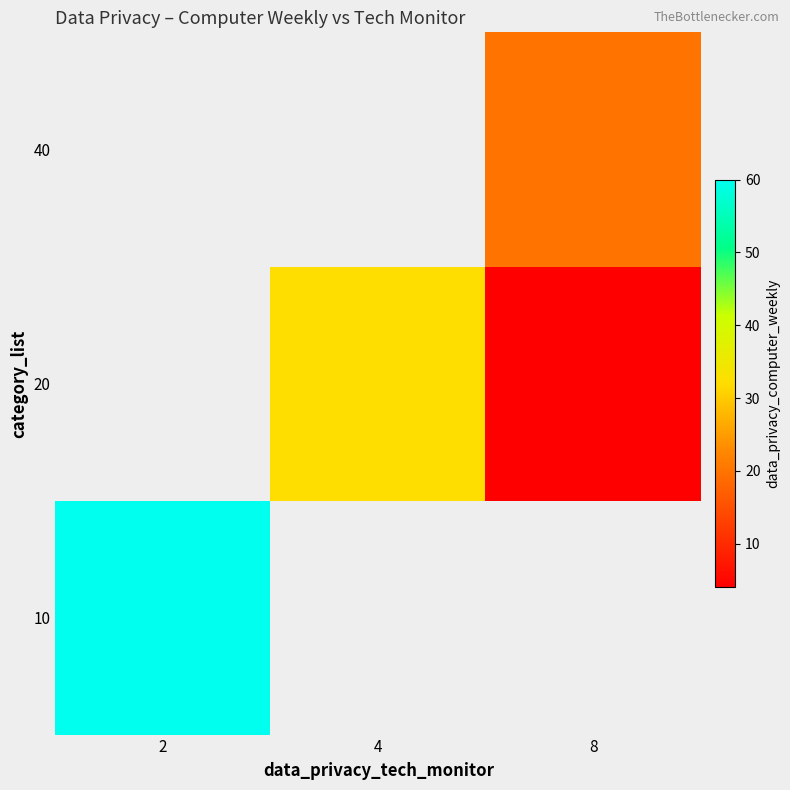

Count the number of categories in the chart.

3